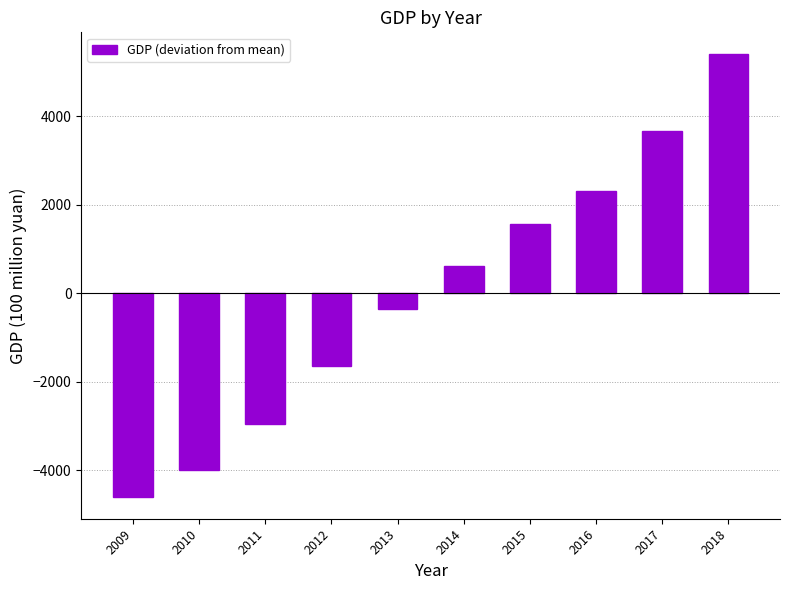

What is the approximate value at 2014?

611.4